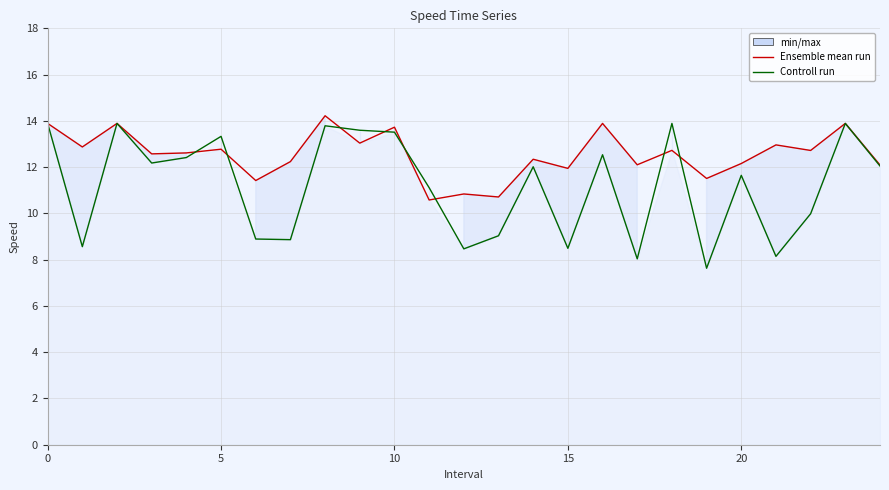

Rank the series at 20 from highest to lowest value.

Ensemble mean run, Controll run